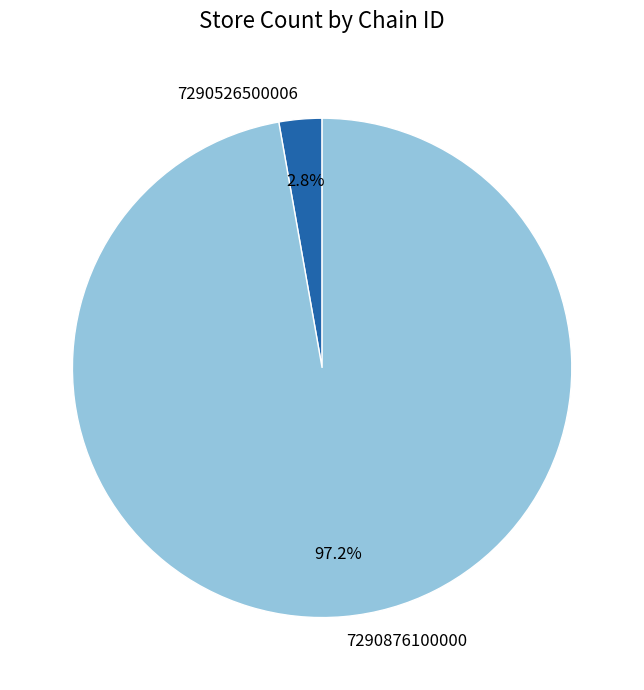

What portion of the pie excludes 7290876100000?

2.8%